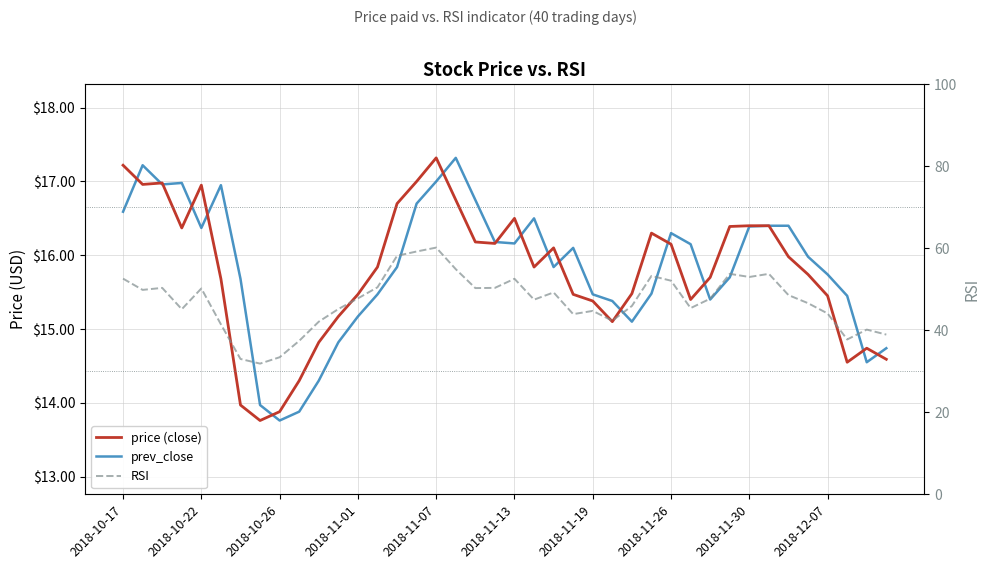

What is the spread (max minus min) of values at 39?

24.3